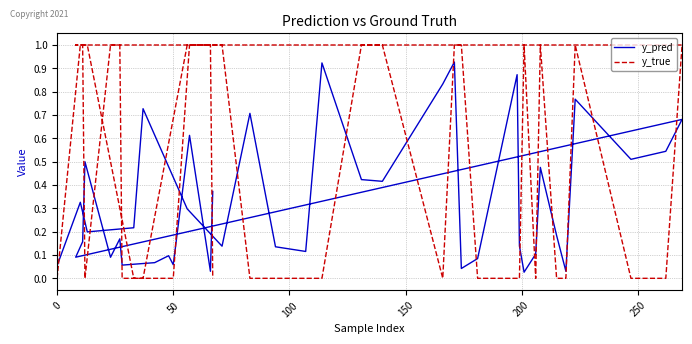

How many positive values does the y_true series have?

18